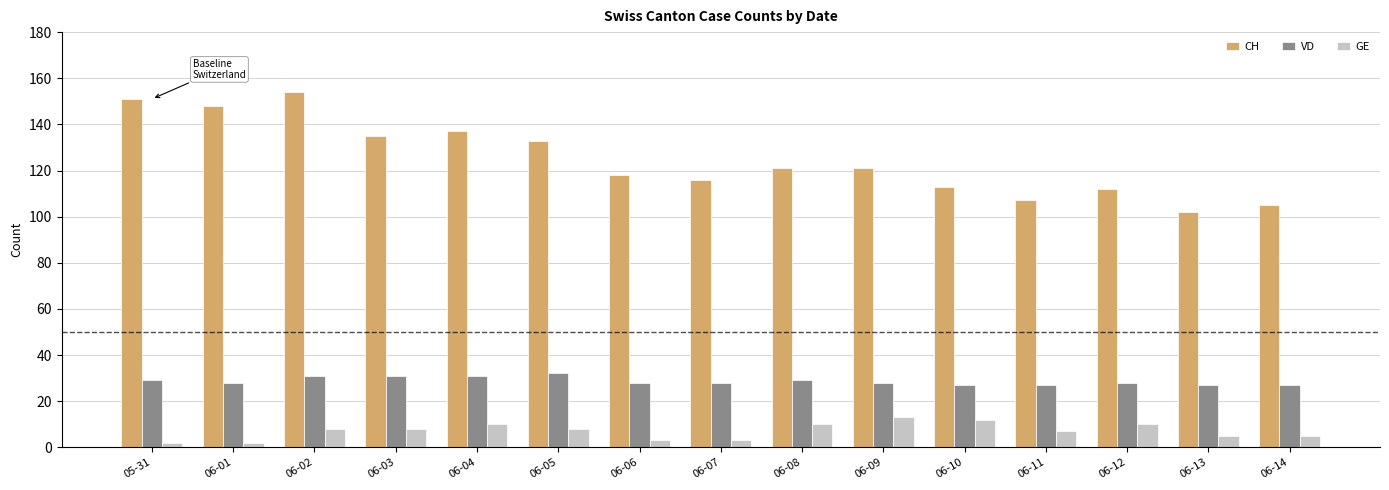

Rank the series at 06-12 from highest to lowest value.

CH, VD, GE